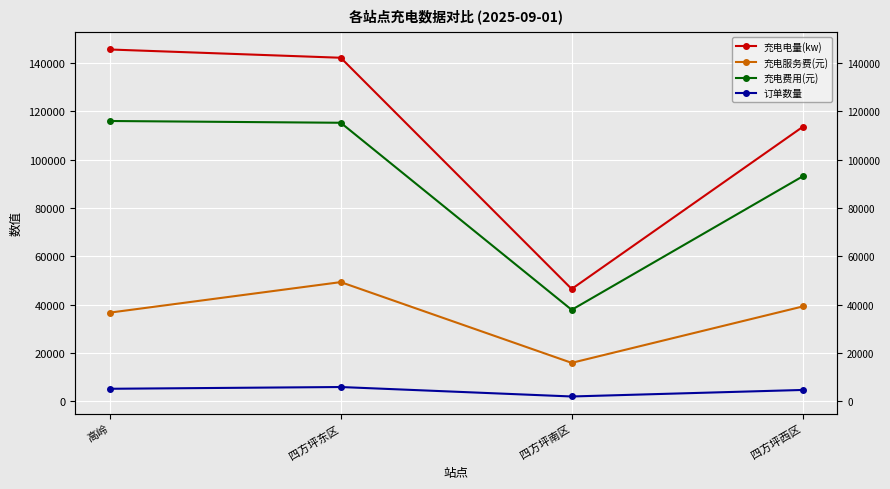

At which category does 订单数量 reach its first local valley?

四方坪南区